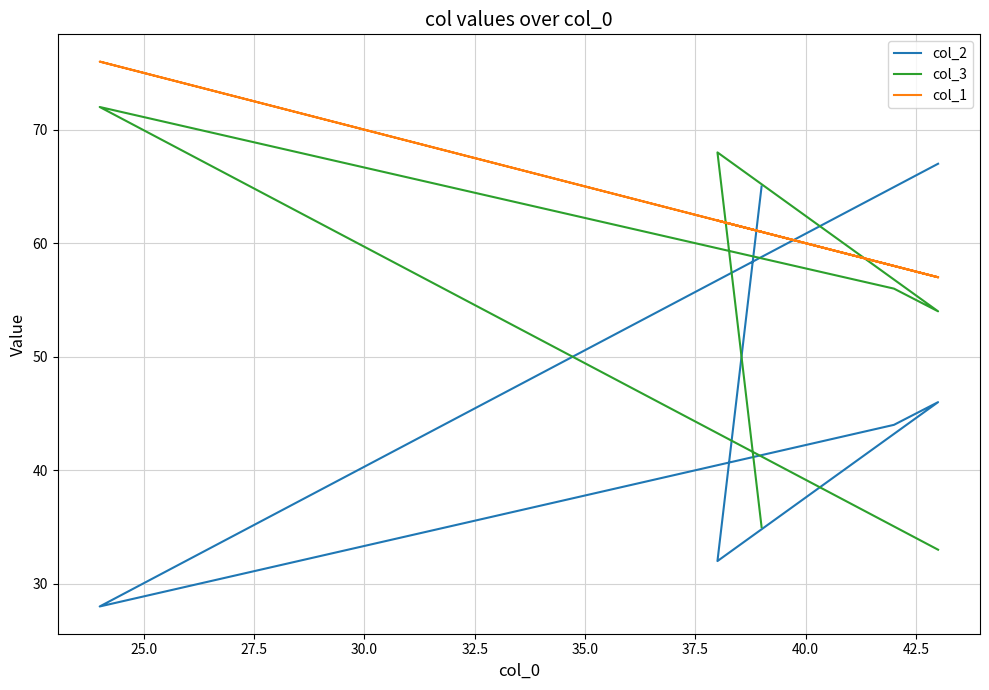

What is the lowest value of the col_3 series?

33